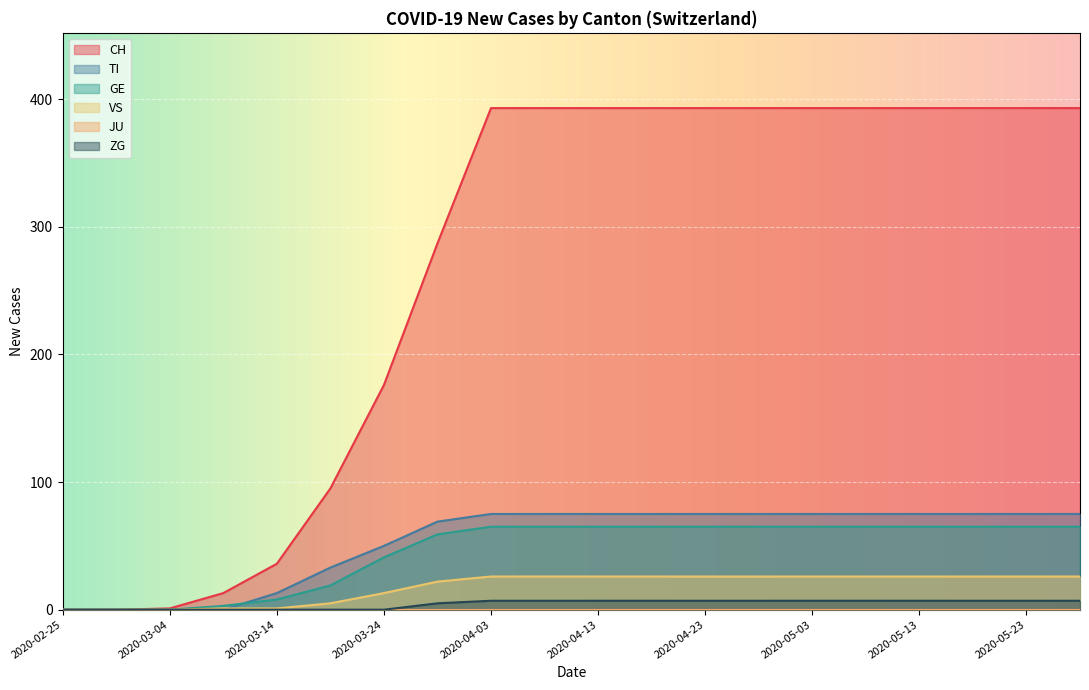

Where is TI nearest to the value 37?

2020-03-19